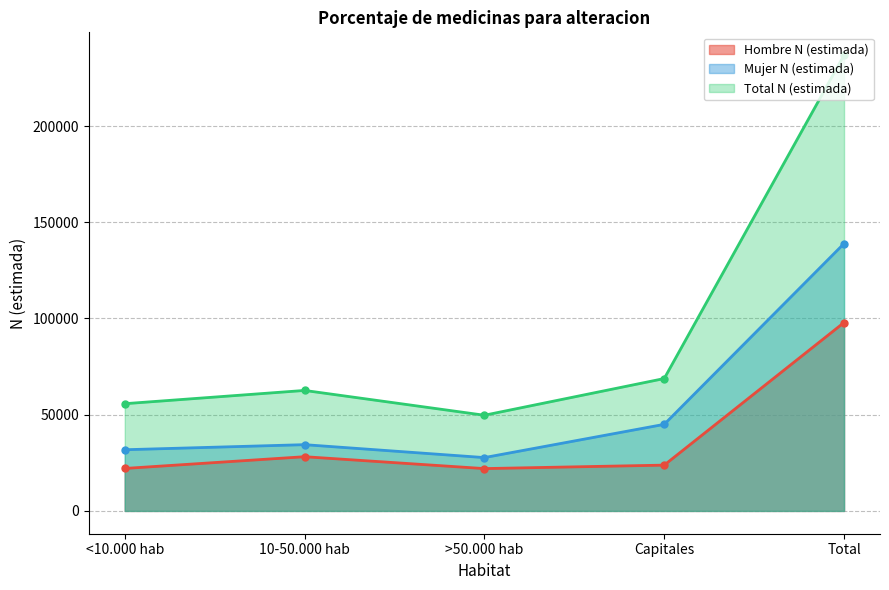

What is the highest value of the Mujer N (estimada) series?

138957